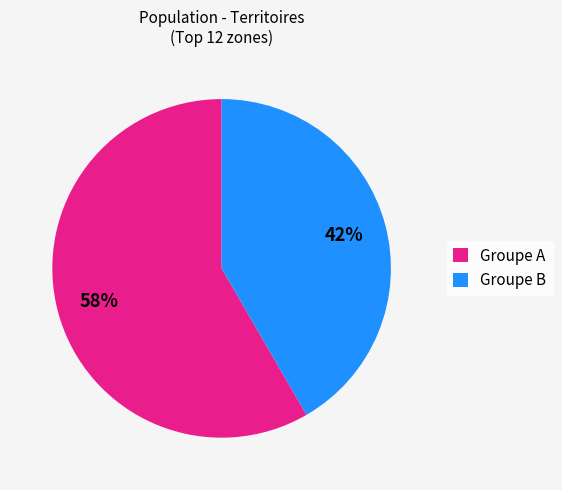

Combined, do Groupe A and Groupe B account for over 50%?

Yes